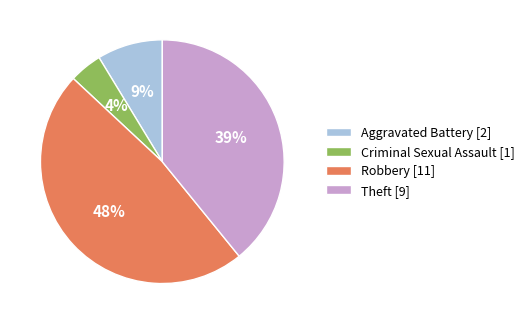

Is the sum of Aggravated Battery [2] and Theft [9] greater than half?

No